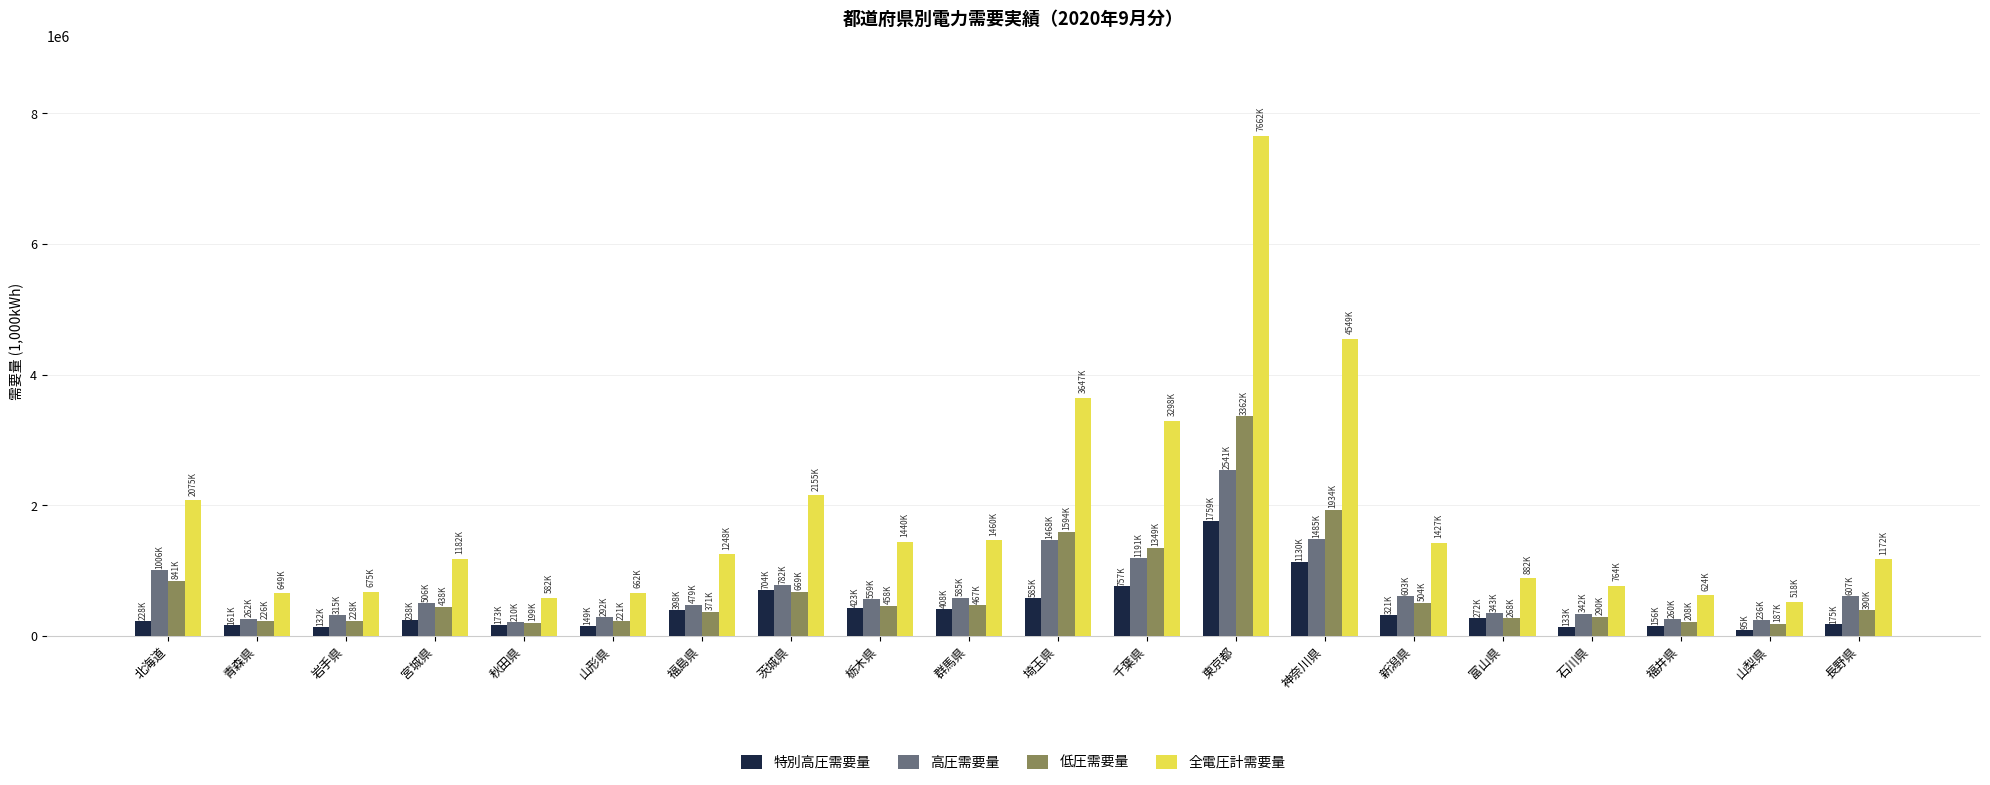

Is it true that 低圧需要量 equals 199219.3 at 秋田県?

True